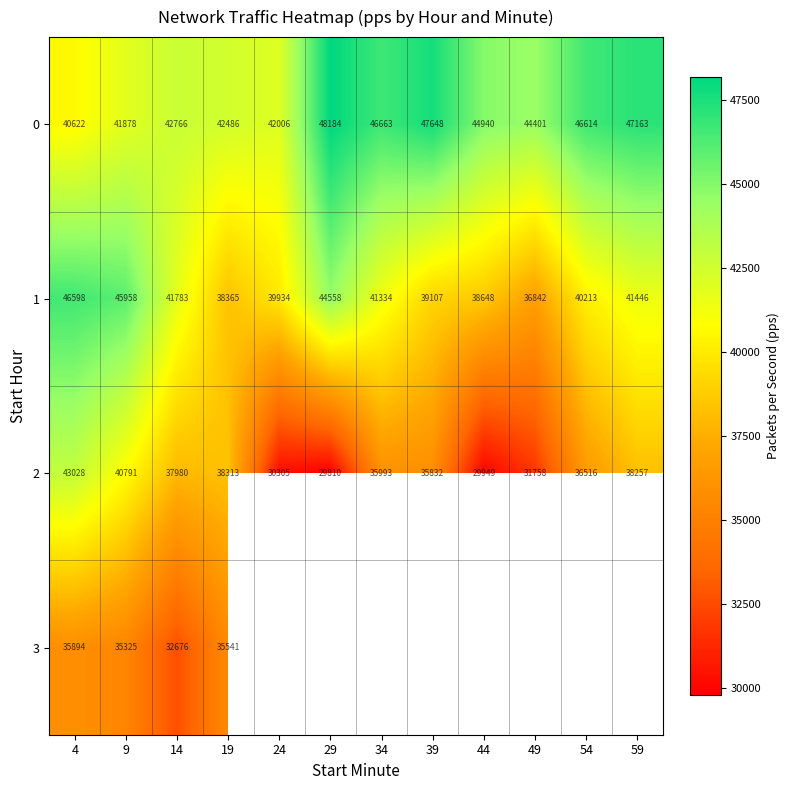

Which category has the lowest value across all series?

29